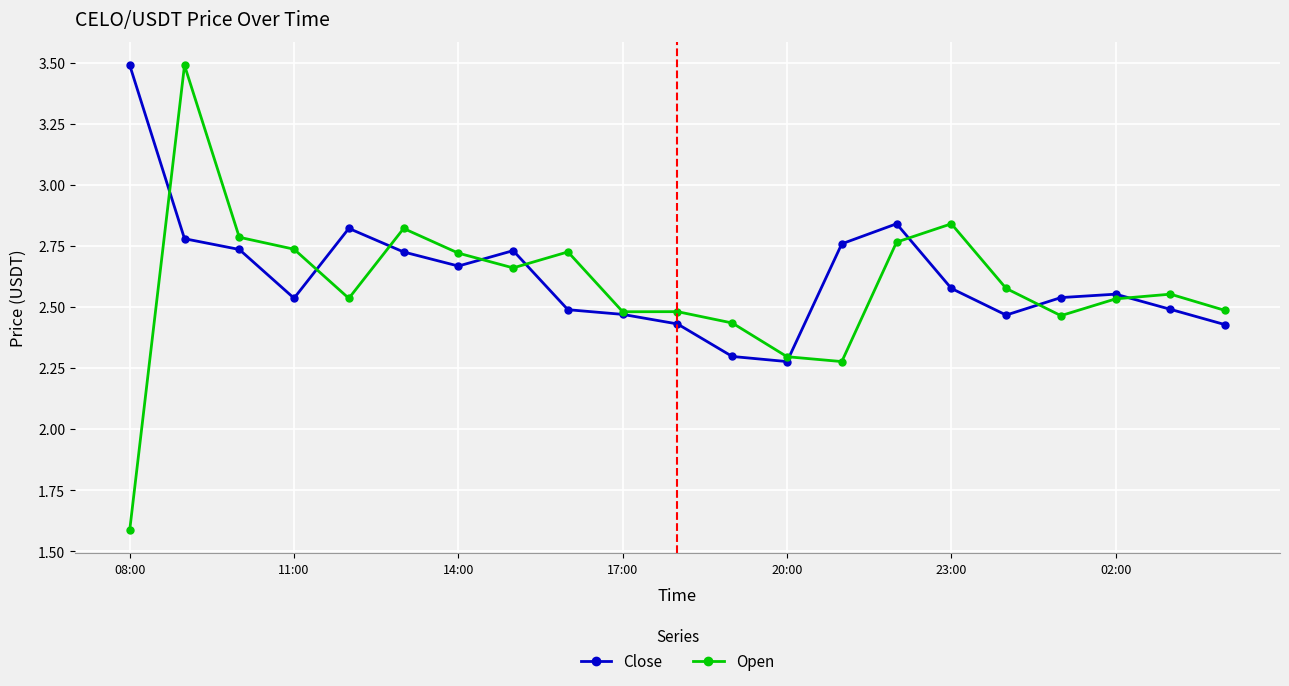

How many Close values are between 2 and 3?

20